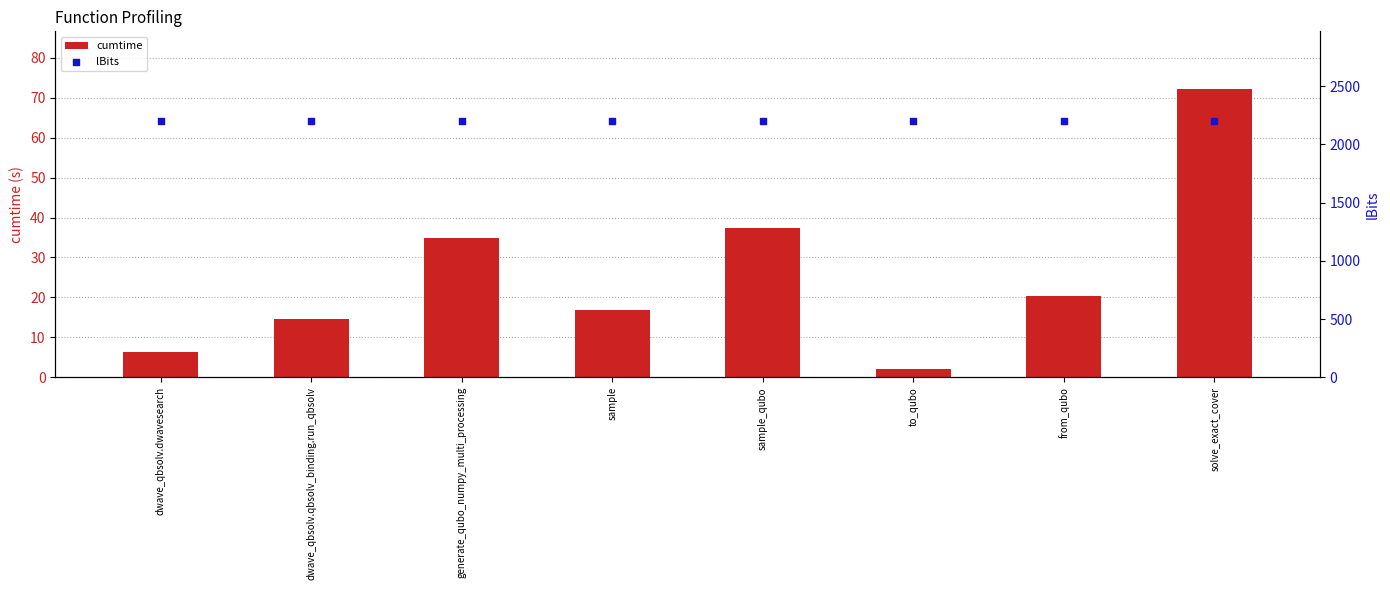

What is the total value across all series at sample?

2216.9